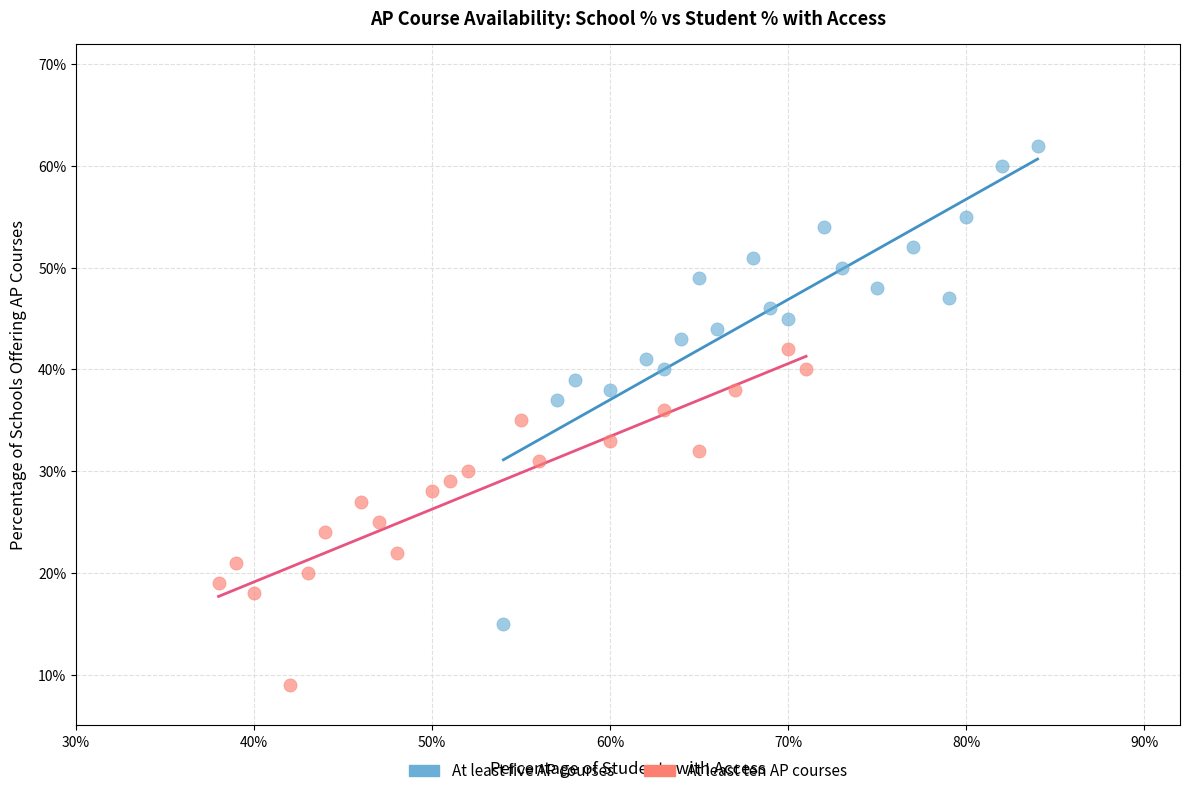

What are all the series names shown in the legend?

At least five AP courses, At least ten AP courses